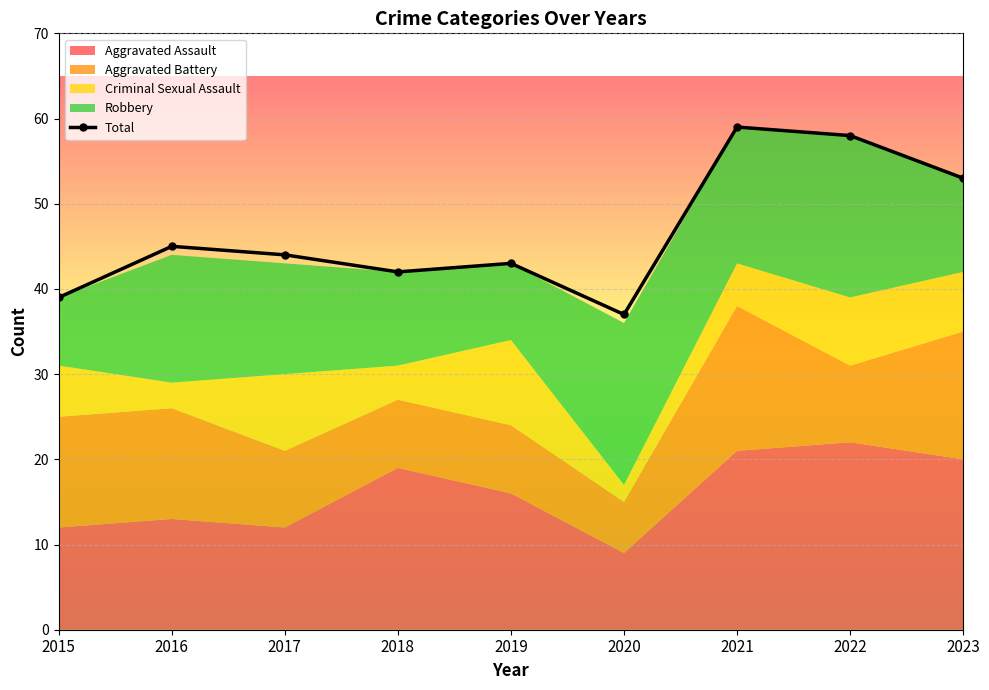

What is the average value?

47